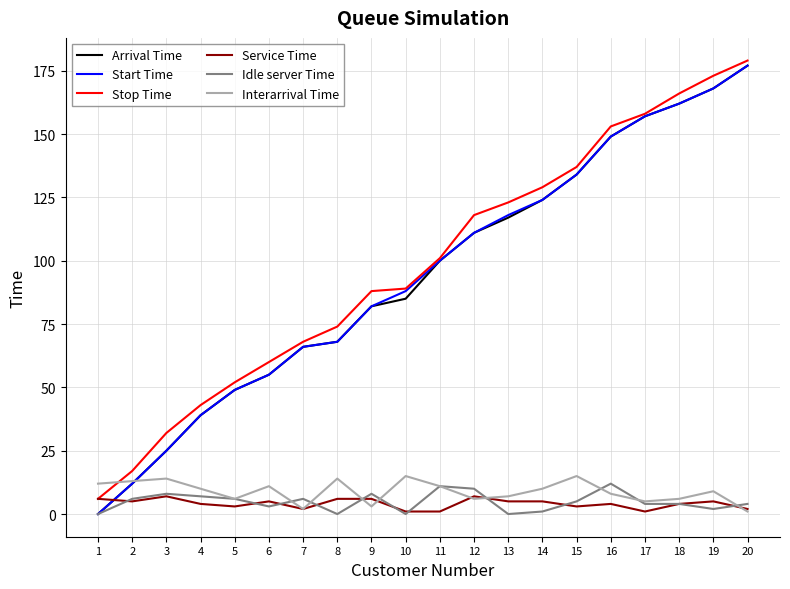

Is it true that Stop Time equals 158 at 17?

True